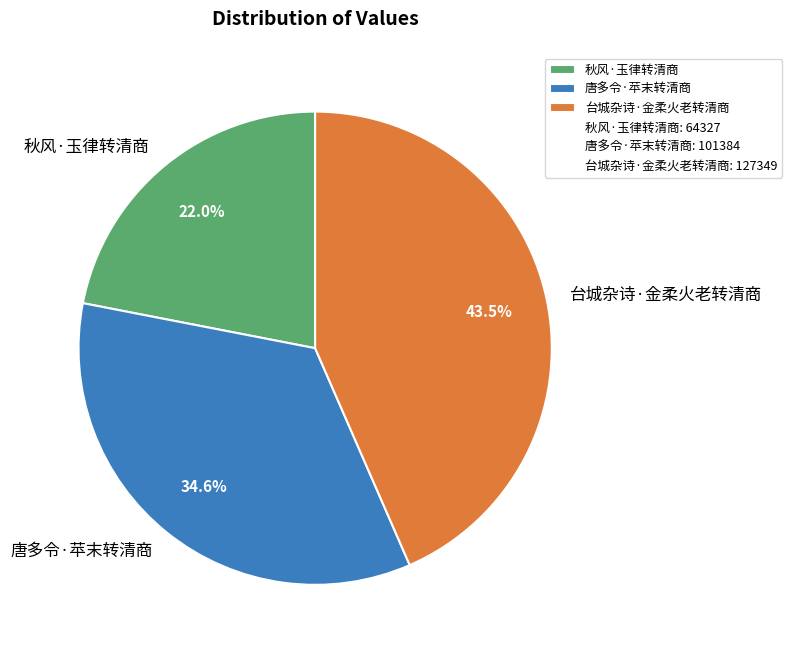

Does 台城杂诗·金柔火老转清商 represent more than half of the total?

No